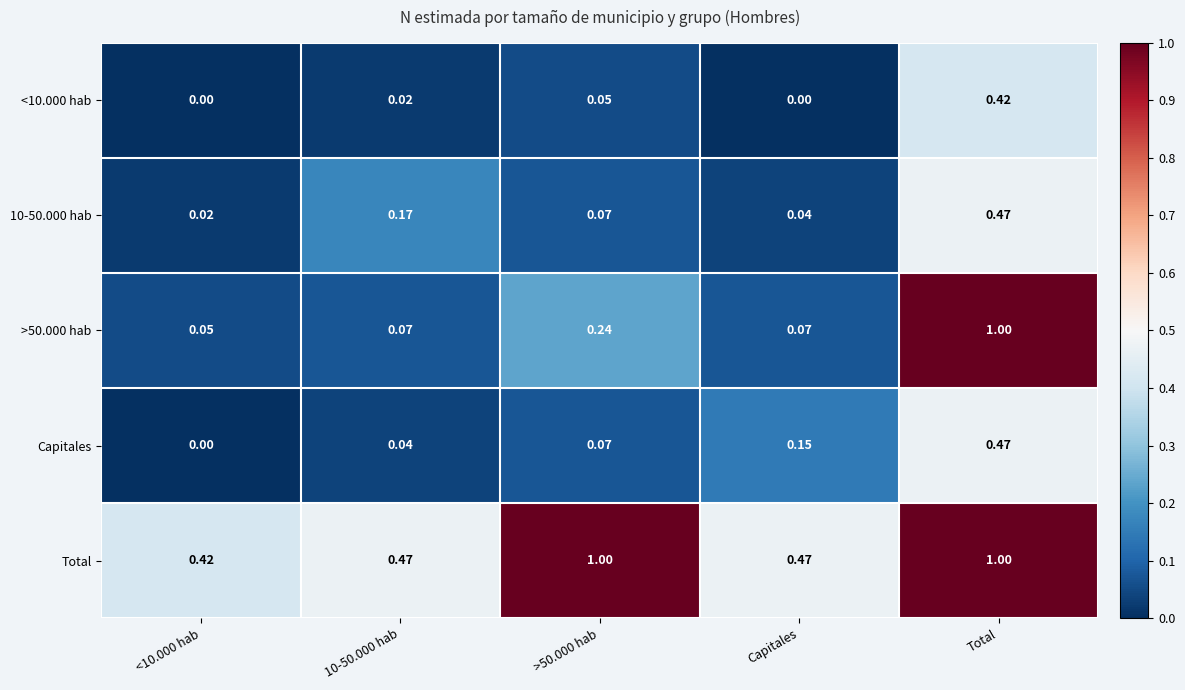

Which series changed the most between >50.000 hab and Capitales?

Total